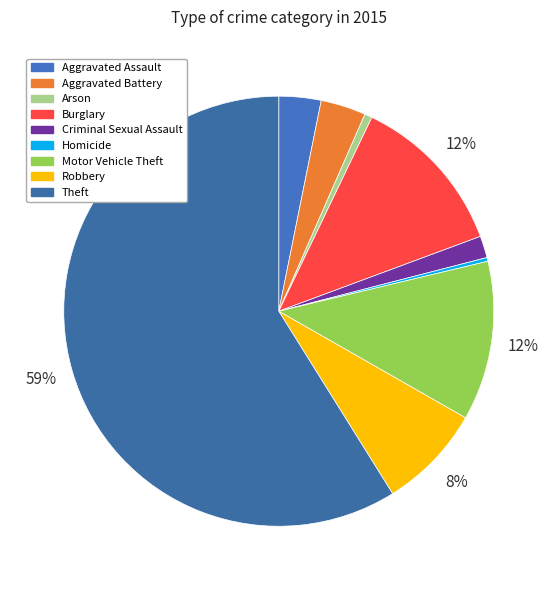

Rank the categories by value from highest to lowest.

Theft, Burglary, Motor Vehicle Theft, Robbery, Aggravated Battery, Aggravated Assault, Criminal Sexual Assault, Arson, Homicide